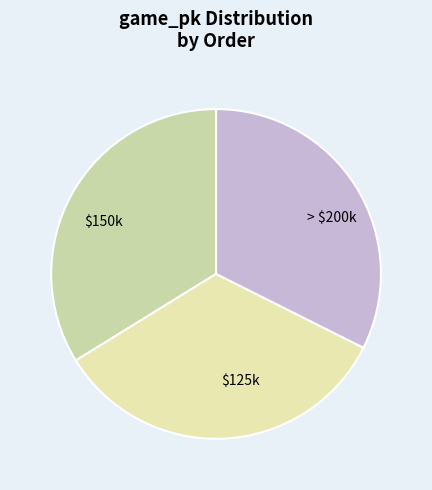

Count the number of slices in the pie.

3